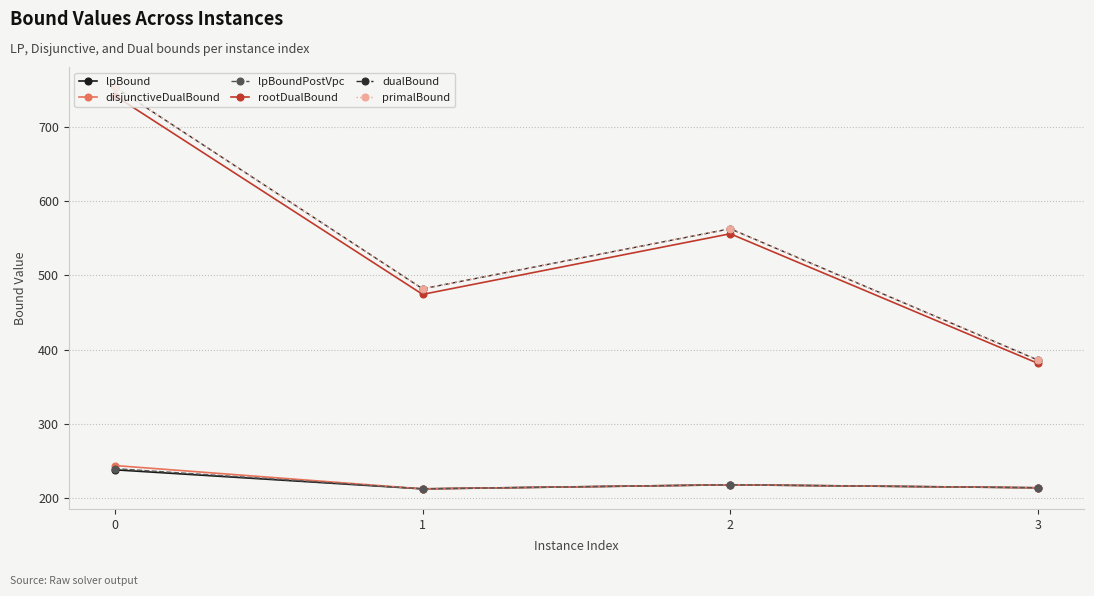

What is the average value of the dualBound series?

546.2